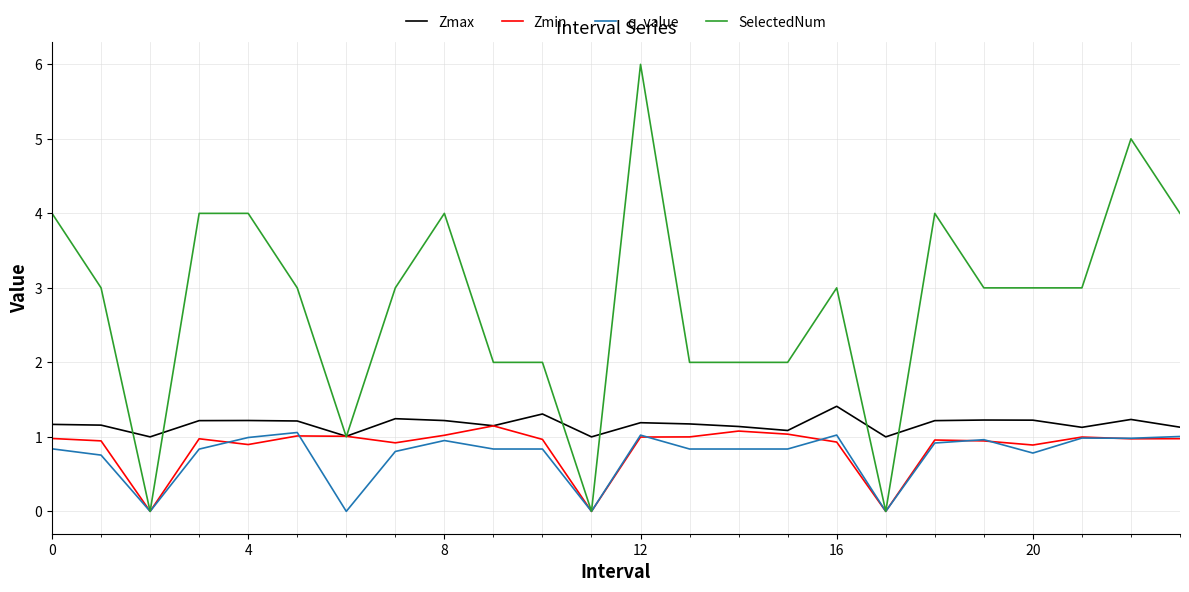

What is the maximum value for Zmax?

1.4